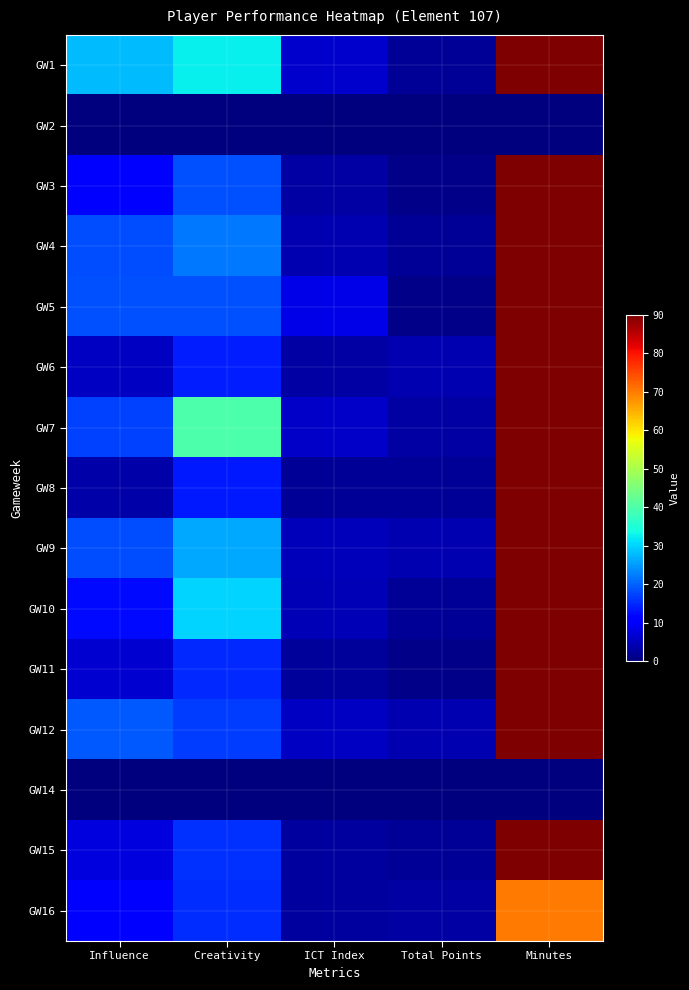

Reading left to right, extract all data points from this chart.

GW1: Influence=27.8	Creativity=32.4	ICT Index=6.0	Total Points=2.0	Minutes=90.0
GW2: Influence=0.0	Creativity=0.0	ICT Index=0.0	Total Points=0.0	Minutes=0.0
GW3: Influence=10.4	Creativity=18.4	ICT Index=2.9	Total Points=1.0	Minutes=90.0
GW4: Influence=18.0	Creativity=21.8	ICT Index=4.0	Total Points=2.0	Minutes=90.0
GW5: Influence=18.6	Creativity=18.3	ICT Index=8.4	Total Points=1.0	Minutes=90.0
GW6: Influence=5.6	Creativity=14.0	ICT Index=3.0	Total Points=4.0	Minutes=90.0
GW7: Influence=17.2	Creativity=39.8	ICT Index=5.9	Total Points=3.0	Minutes=90.0
GW8: Influence=3.4	Creativity=13.6	ICT Index=1.9	Total Points=2.0	Minutes=90.0
GW9: Influence=18.2	Creativity=26.1	ICT Index=4.8	Total Points=4.0	Minutes=90.0
GW10: Influence=12.0	Creativity=30.0	ICT Index=4.4	Total Points=2.0	Minutes=90.0
GW11: Influence=6.6	Creativity=15.1	ICT Index=2.2	Total Points=1.0	Minutes=90.0
GW12: Influence=19.2	Creativity=16.8	ICT Index=5.4	Total Points=4.0	Minutes=90.0
GW14: Influence=0.0	Creativity=0.0	ICT Index=0.0	Total Points=0.0	Minutes=0.0
GW15: Influence=7.6	Creativity=15.7	ICT Index=2.5	Total Points=2.0	Minutes=90.0
GW16: Influence=10.6	Creativity=15.2	ICT Index=2.6	Total Points=3.0	Minutes=70.0